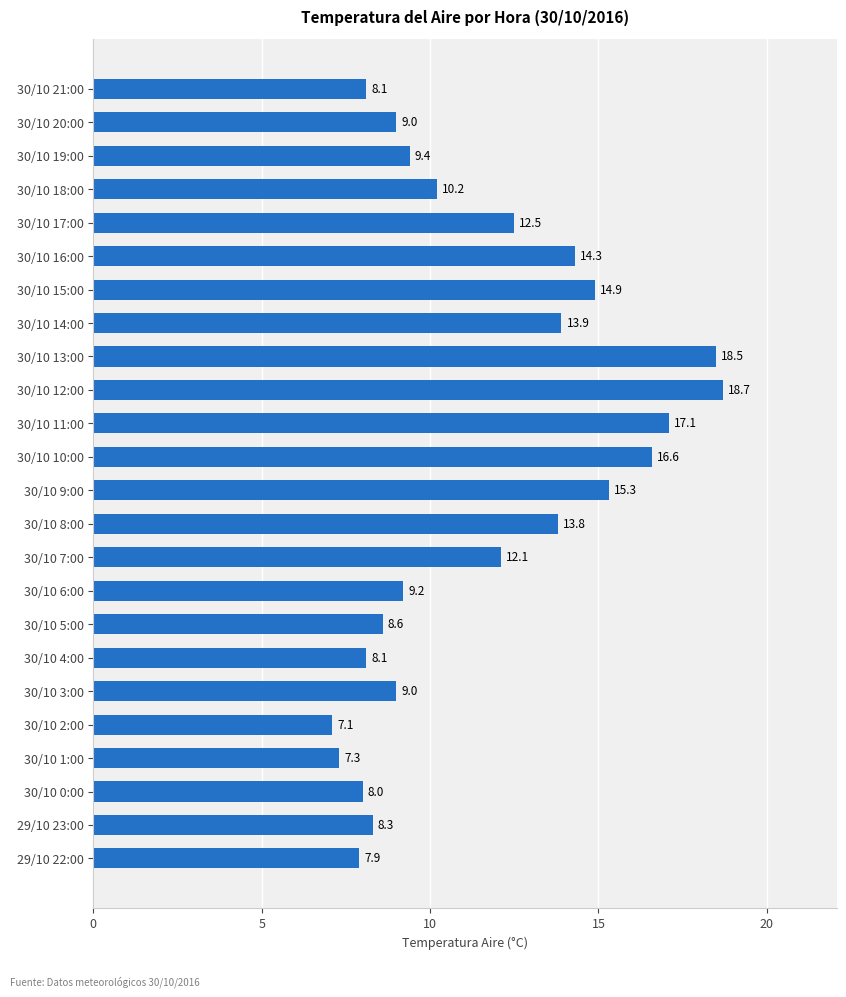

Approximately how many times larger is the value at 30/10 21:00 compared to 30/10 11:00?

0.5